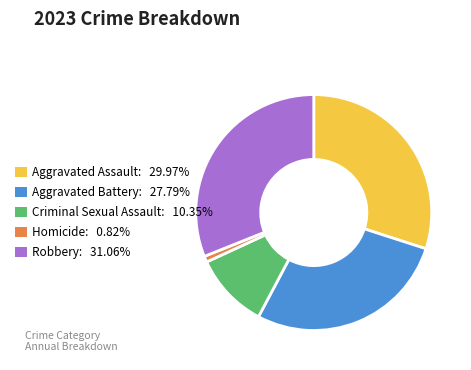

Is there a majority slice in this chart?

No